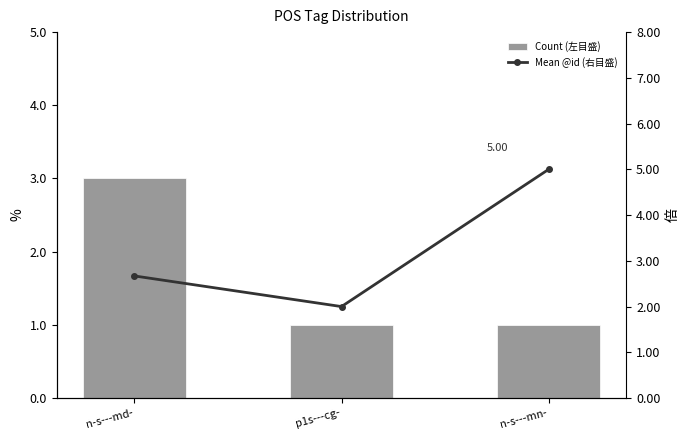

Reading left to right, transcribe all the data shown in this chart.

Count (左目盛): n-s---md-=3.0	p1s---cg-=1.0	n-s---mn-=1.0
Mean @id (右目盛): n-s---md-=2.7	p1s---cg-=2.0	n-s---mn-=5.0